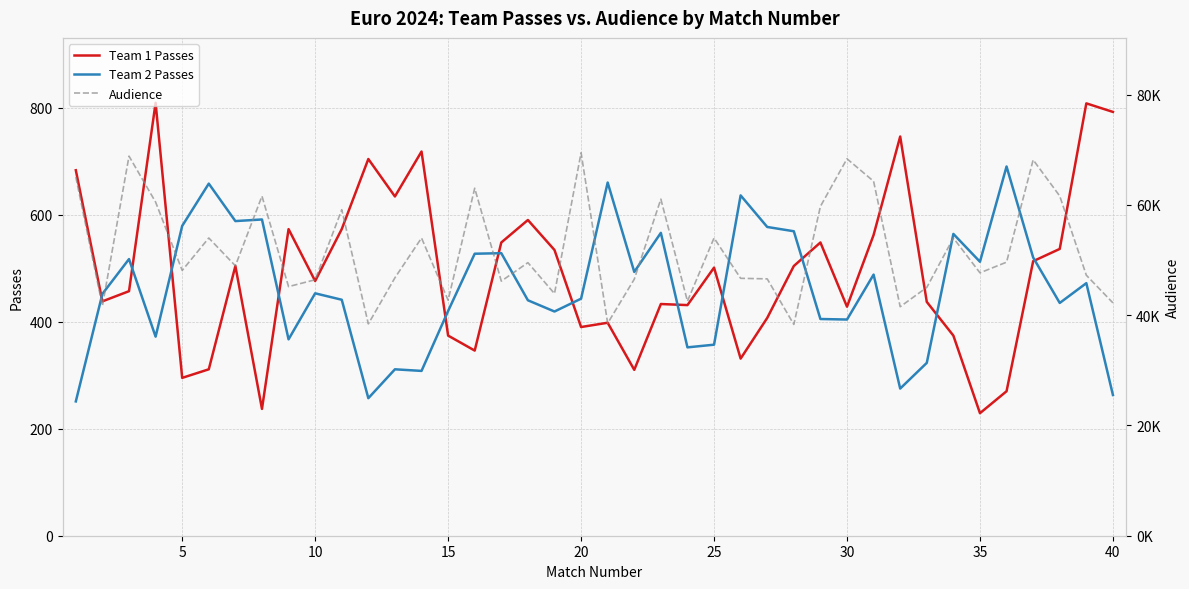

True or false: Team 1 Passes and Team 2 Passes intersect in this chart.

True